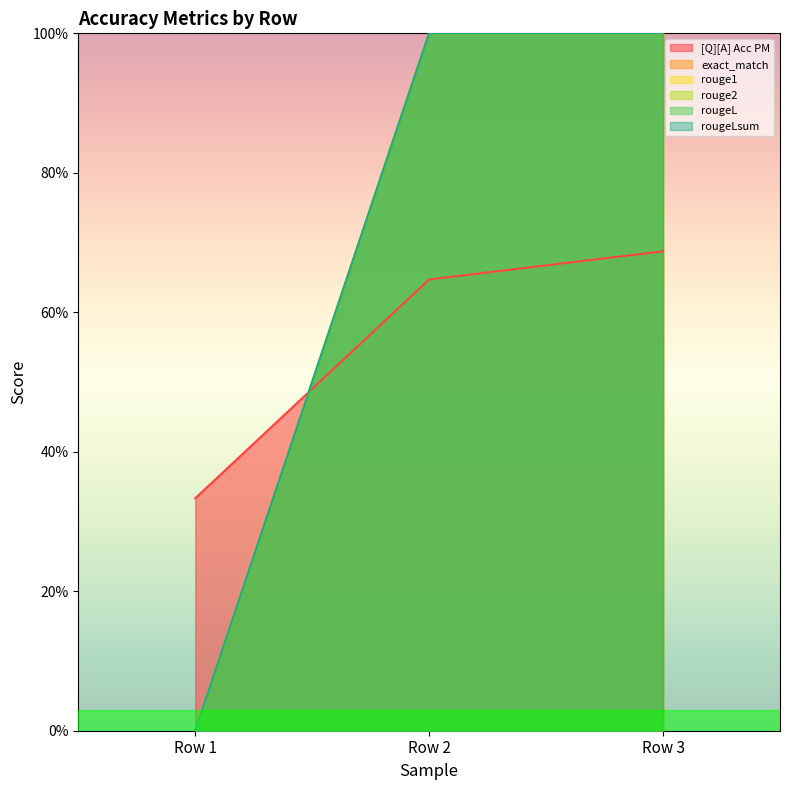

What are all the series names shown in the legend?

[Q][A] Acc PM, exact_match, rouge1, rouge2, rougeL, rougeLsum